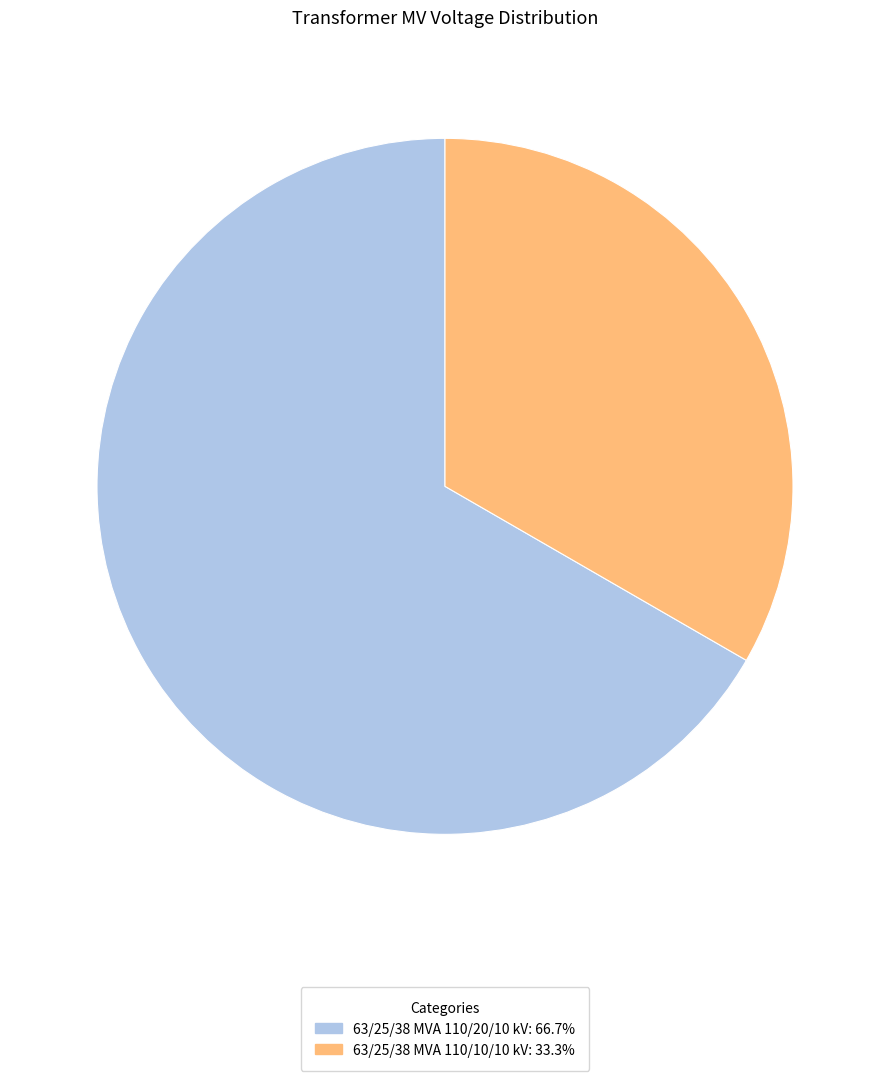

Does any single category account for the majority?

Yes